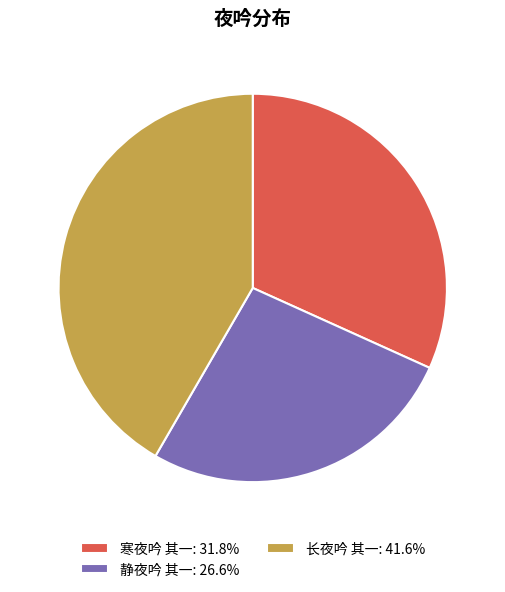

True or false: 寒夜吟 其一 accounts for 32% of the total.

True